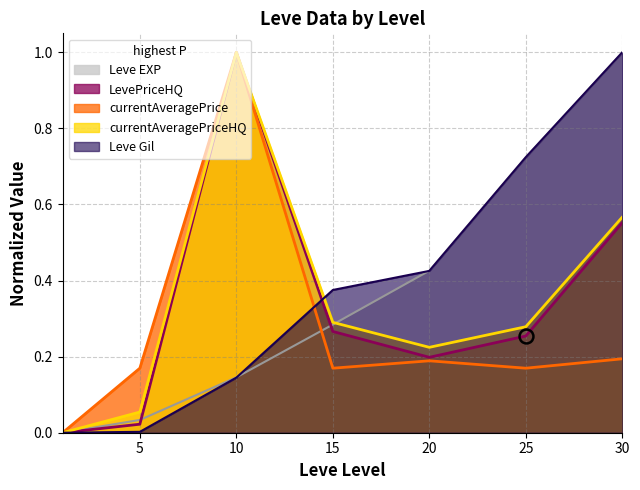

True or false: Leve EXP and LevePriceHQ cross at least once.

True